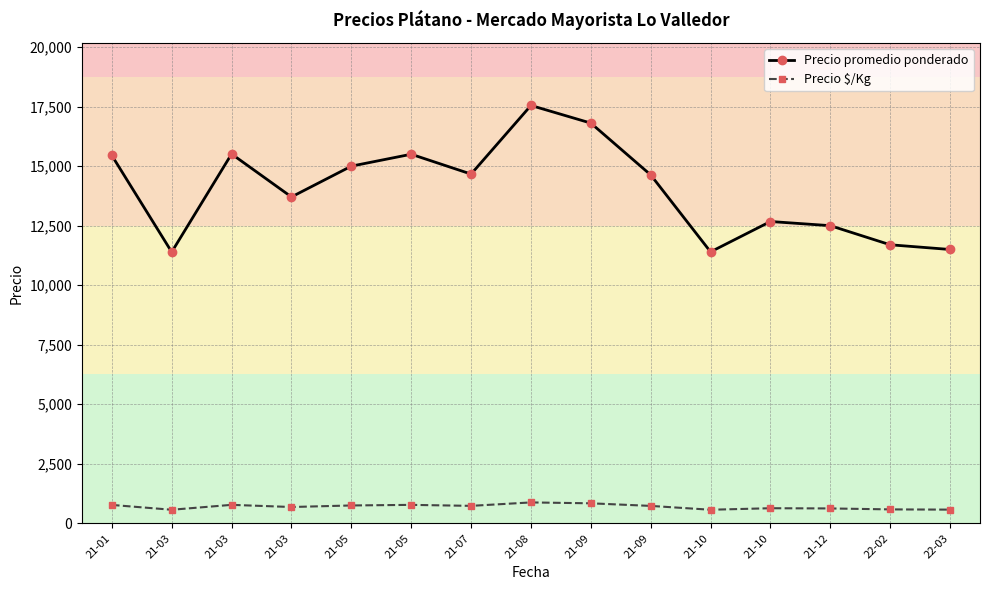

At which category does the chart reach its peak across all series?

21-08